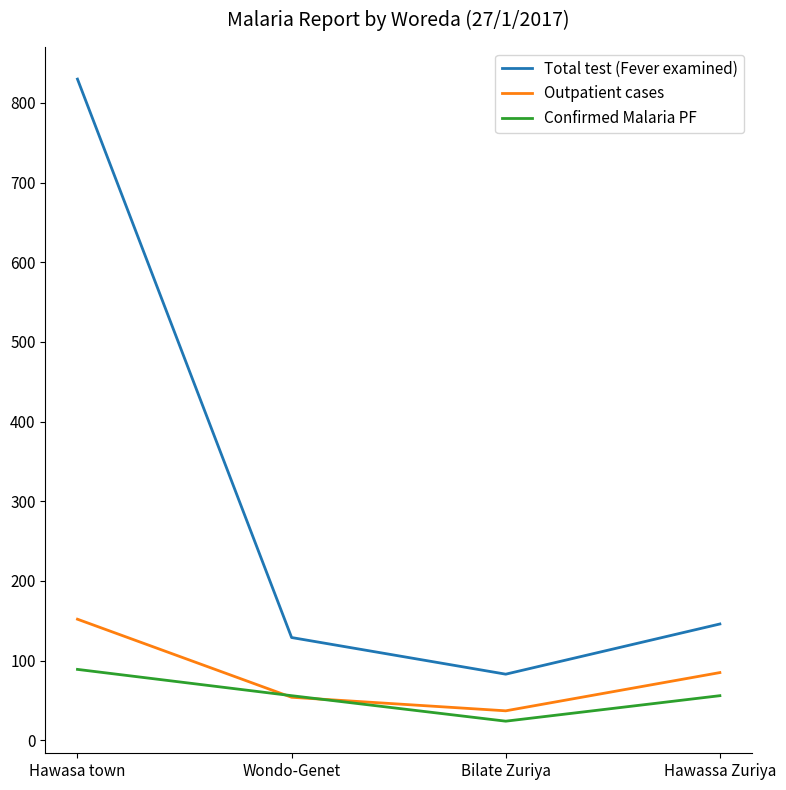

What position from the left is Wondo-Genet?

2